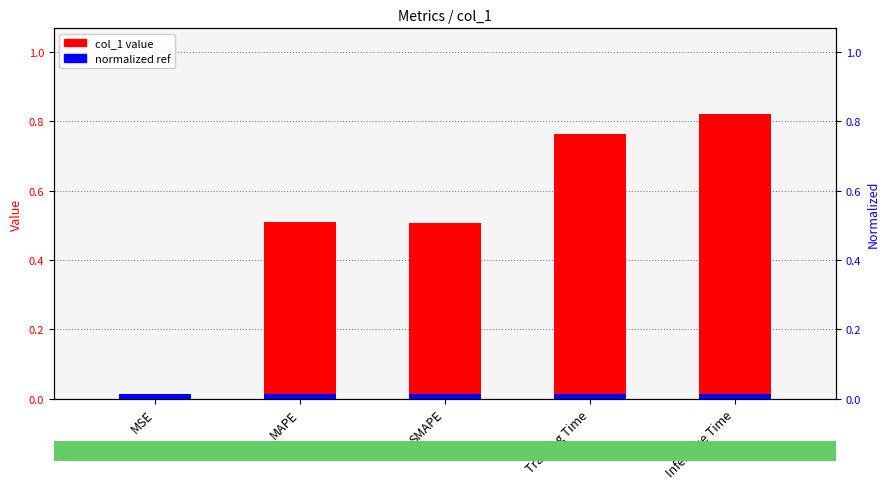

Which category has the highest value across all series?

Inference Time